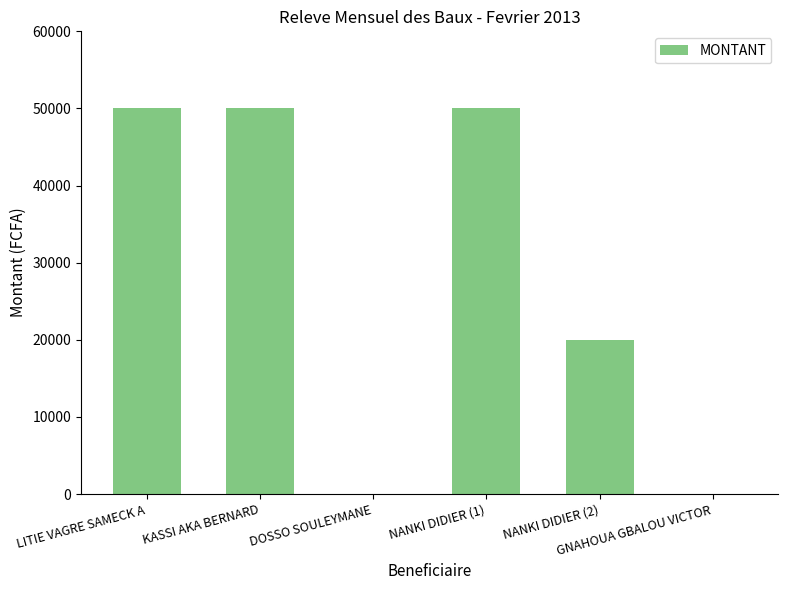

At which label is the value closest to 25000?

NANKI DIDIER (2)